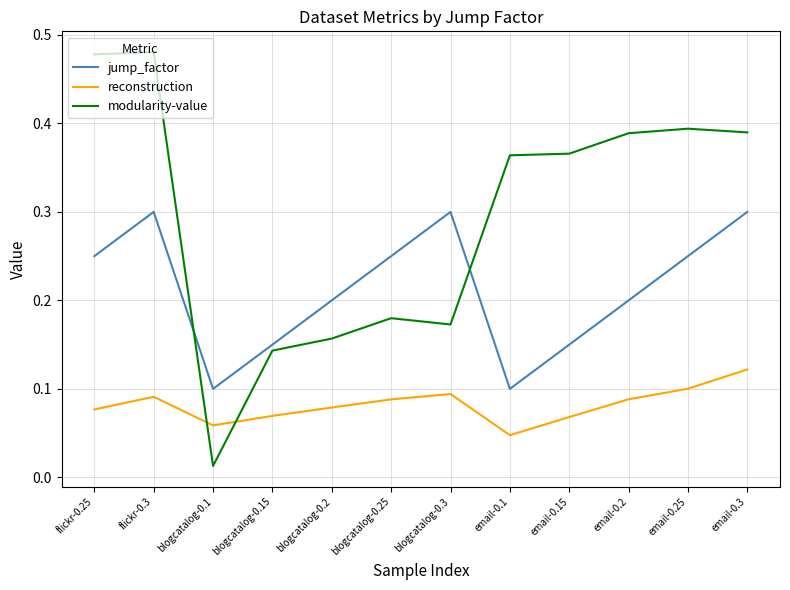

True or false: jump_factor and reconstruction intersect in this chart.

False